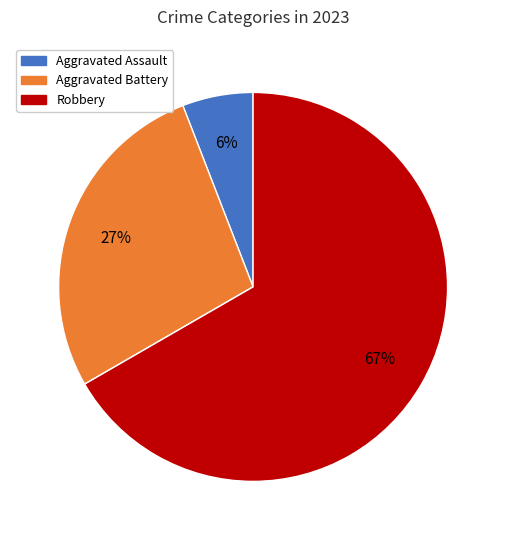

Is there a majority slice in this chart?

Yes